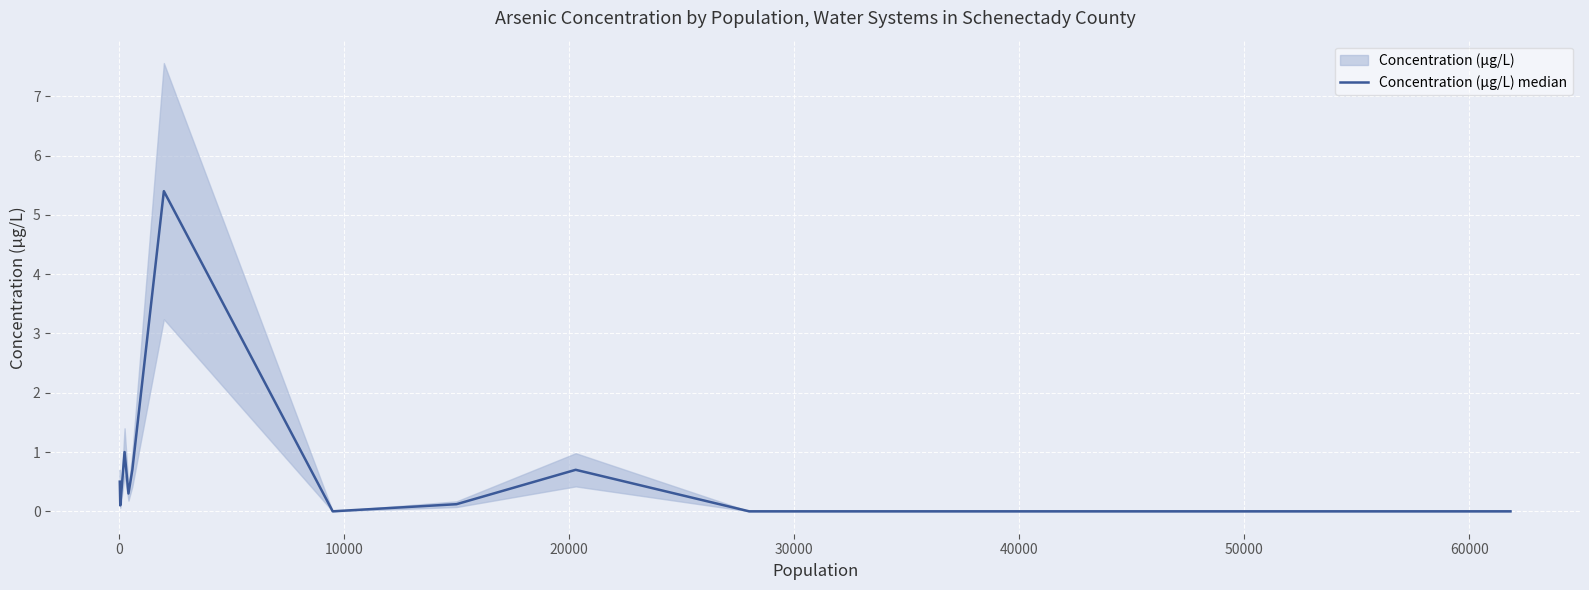

Does the chart display data point markers on the line(s)?

No